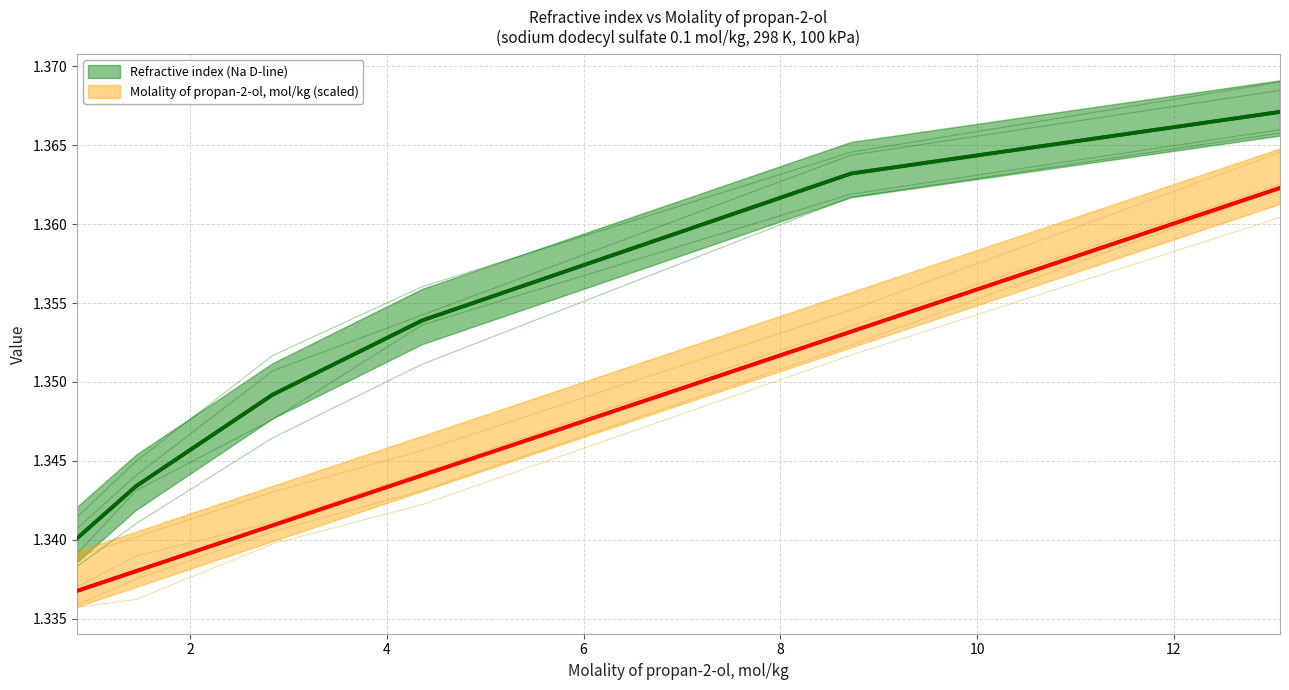

The Refractive index (Na D-line) series shows 1.4 at 8.72. True or false?

True